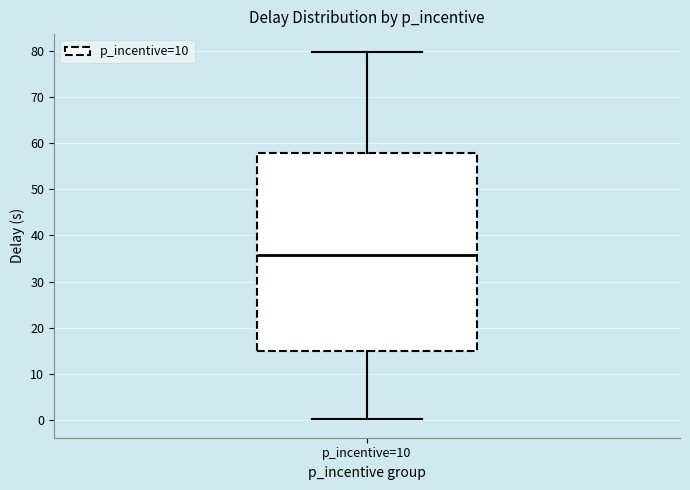

Read this box plot against the y-axis: the position of the median line, the range covered by the box, and the ends of both whiskers. The values are not printed on the chart, so give them approximately, as read against the axis.

median 36, box 15 to 58, whiskers 0 to 80